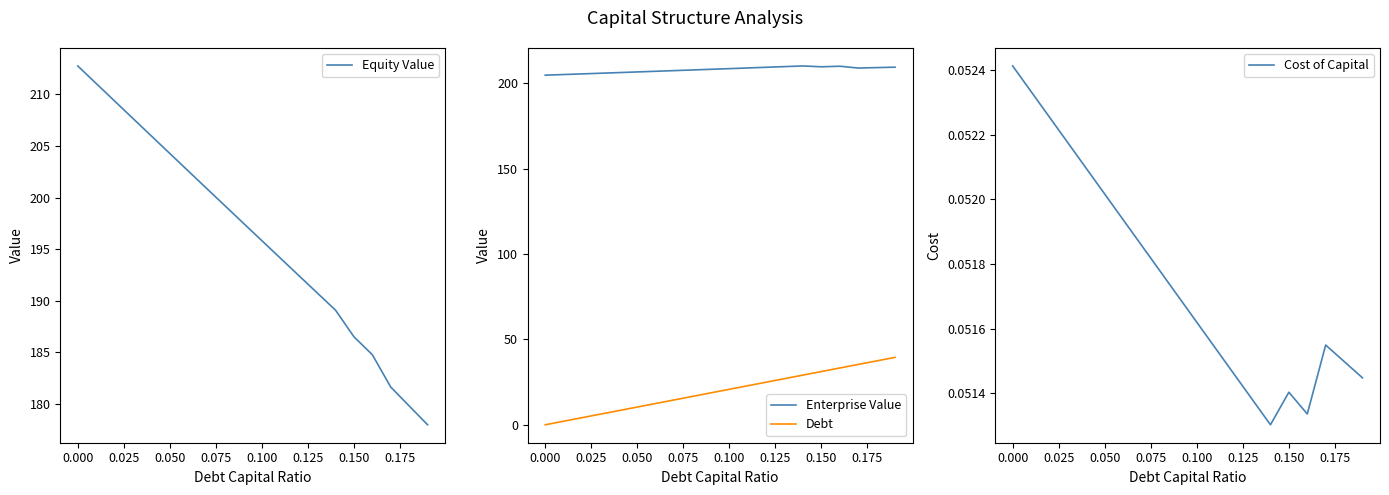

True or false: Debt and Enterprise Value cross at least once.

False